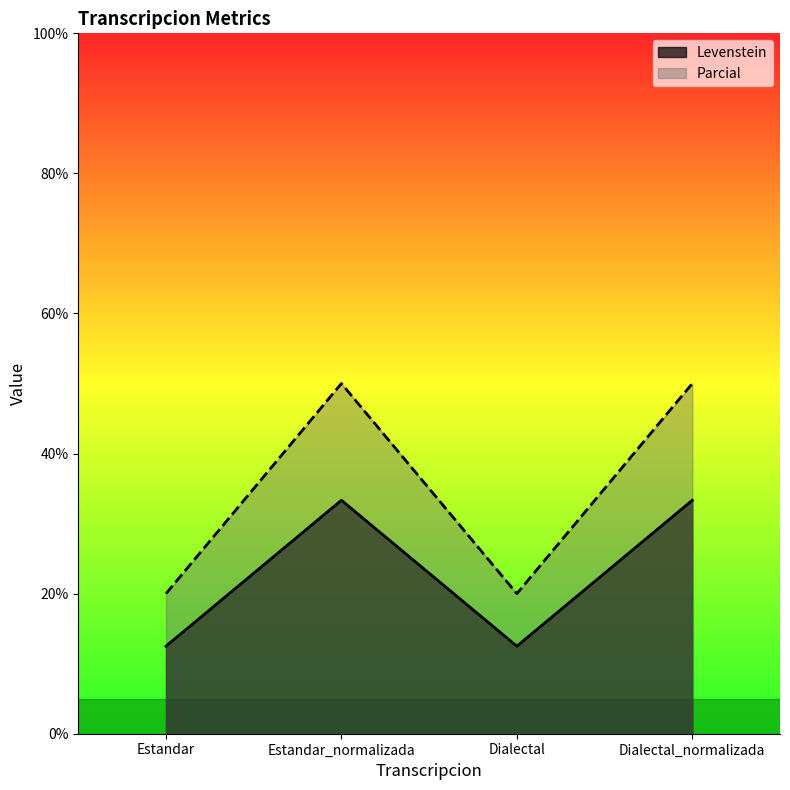

What position from the right is Dialectal_normalizada?

1